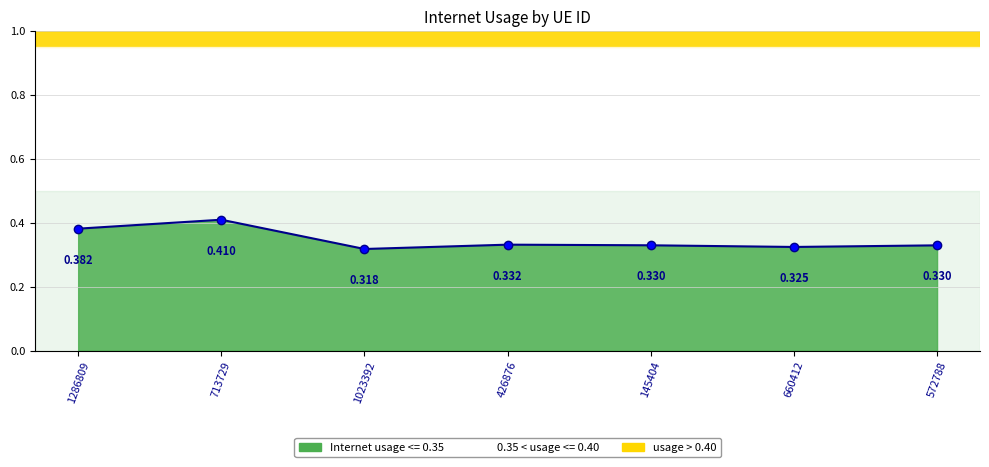

True or false: there are more than 2 points higher than both neighbors.

False